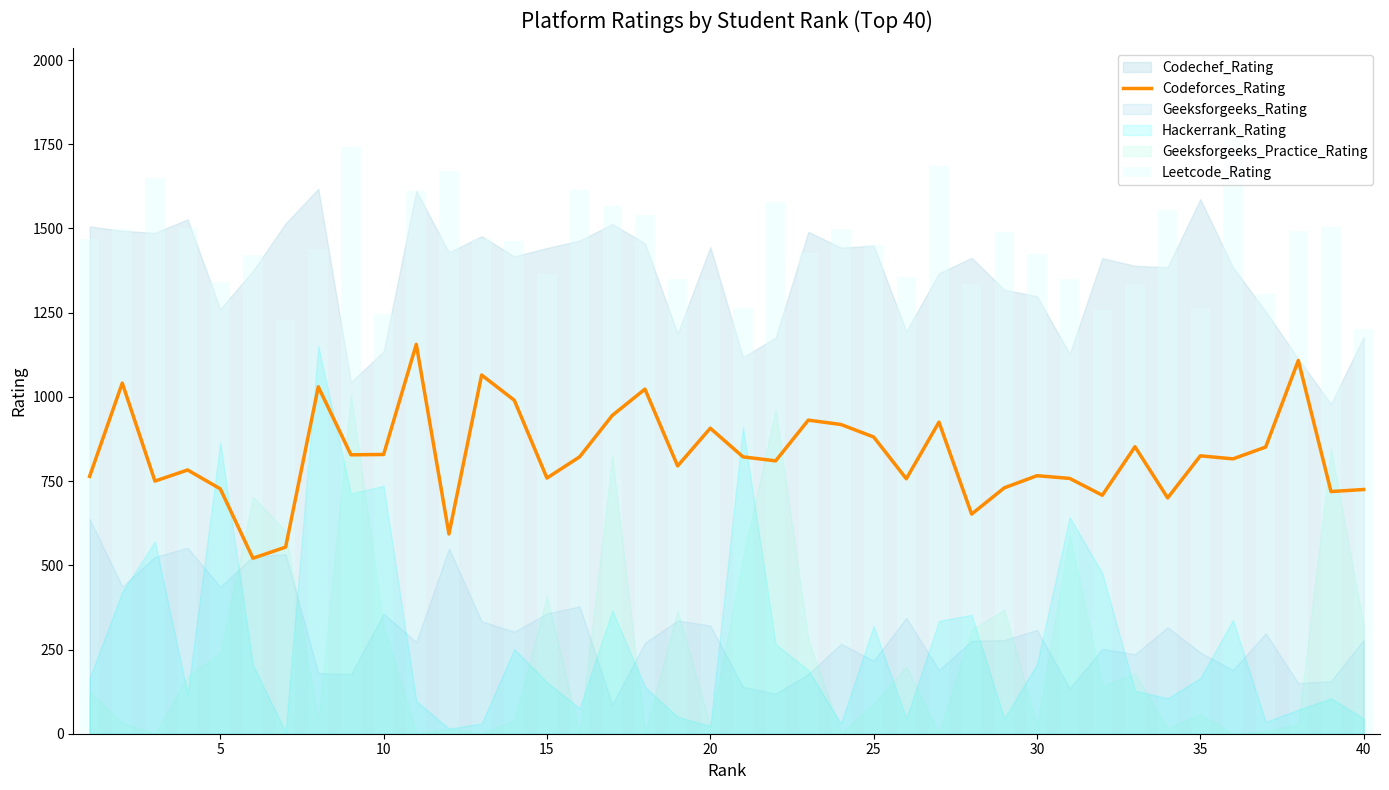

True or false: Leetcode_Rating has a value of 1452 at 25.

True